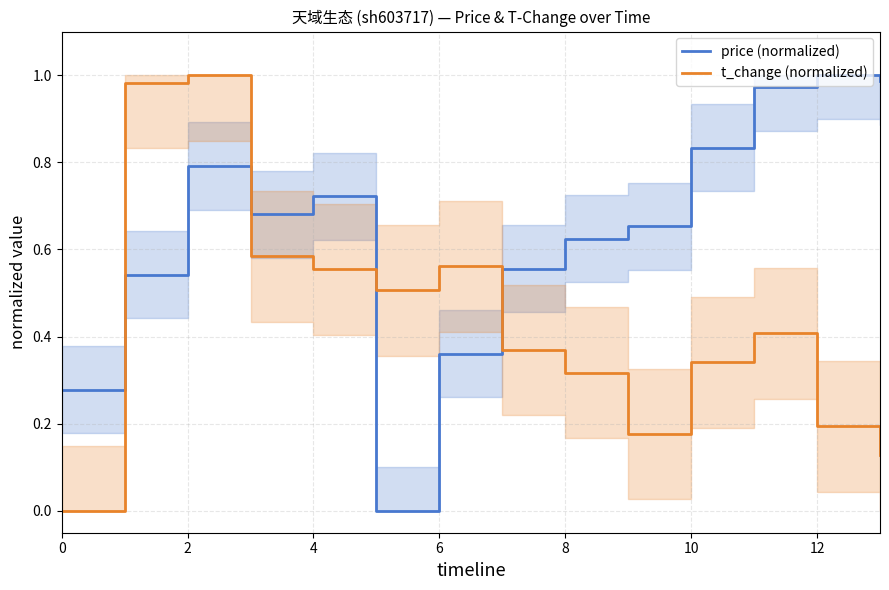

After their last crossing, which series has the higher values: t_change (normalized) or price (normalized)?

price (normalized)